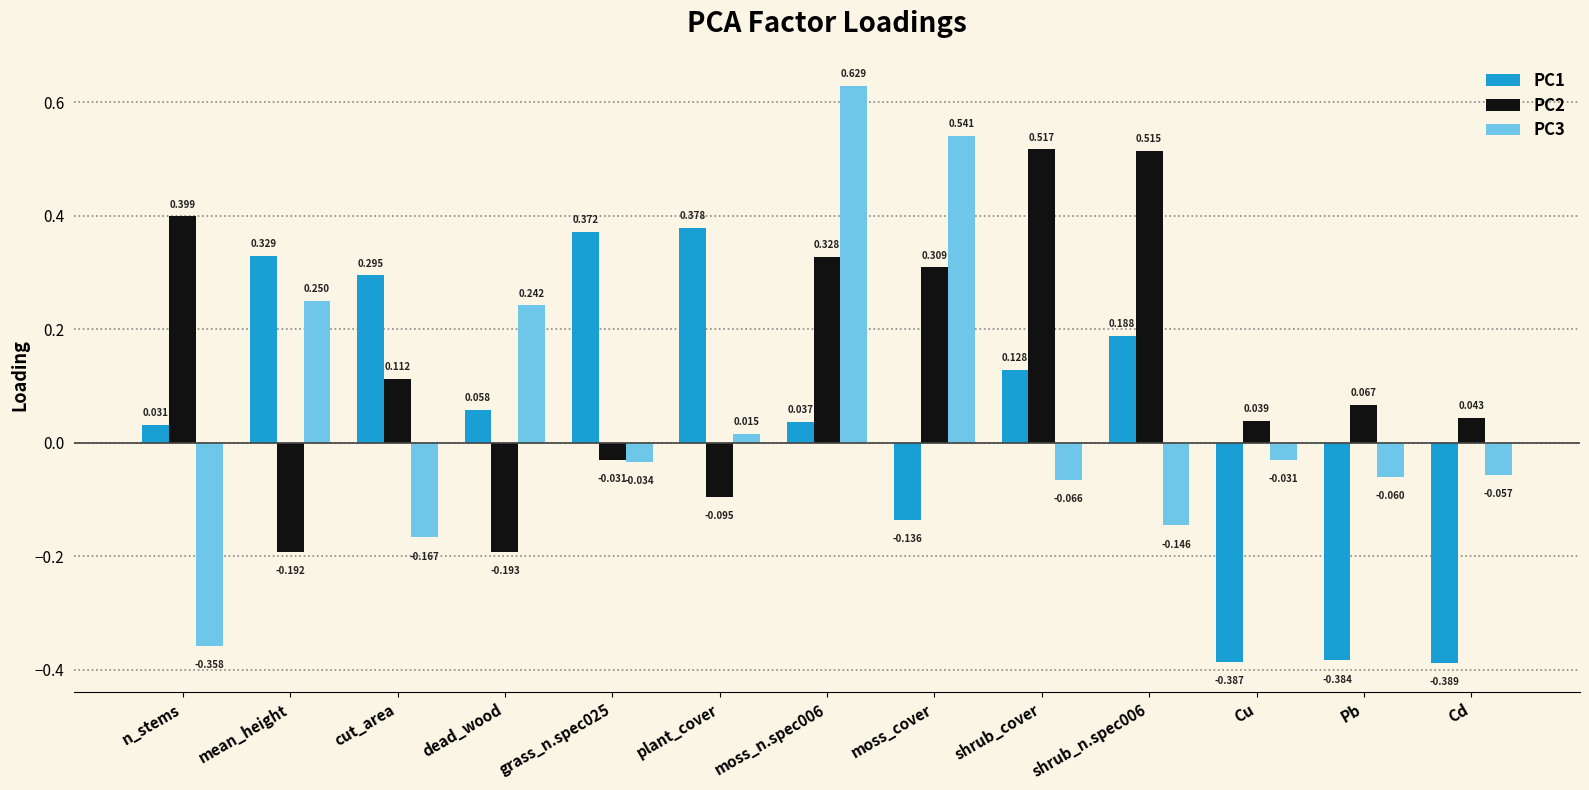

List the series in order of their peak value, highest first.

PC3, PC2, PC1